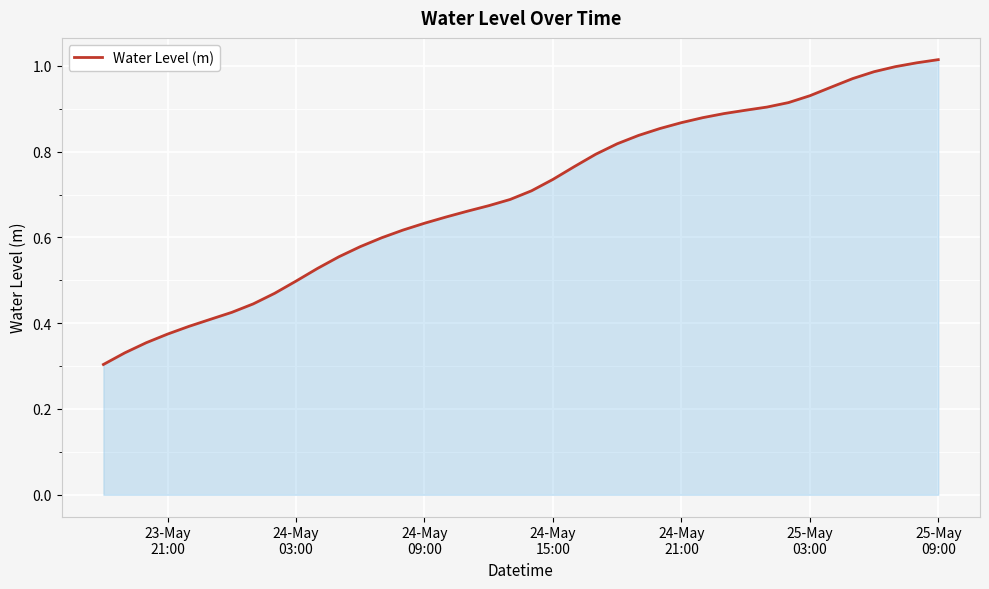

How many lines are shown in the chart?

1